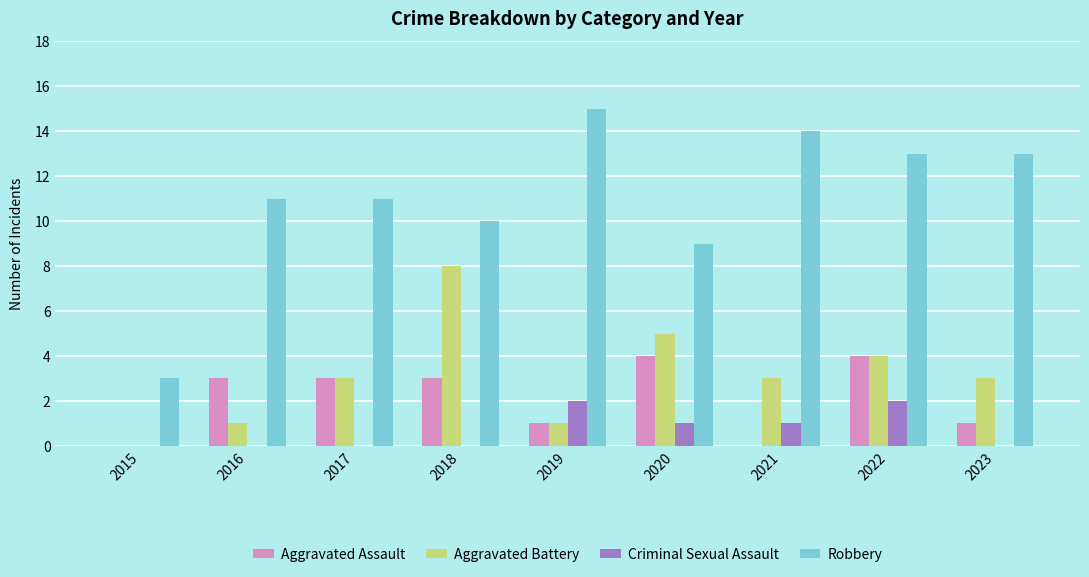

What is the maximum value for Robbery?

15